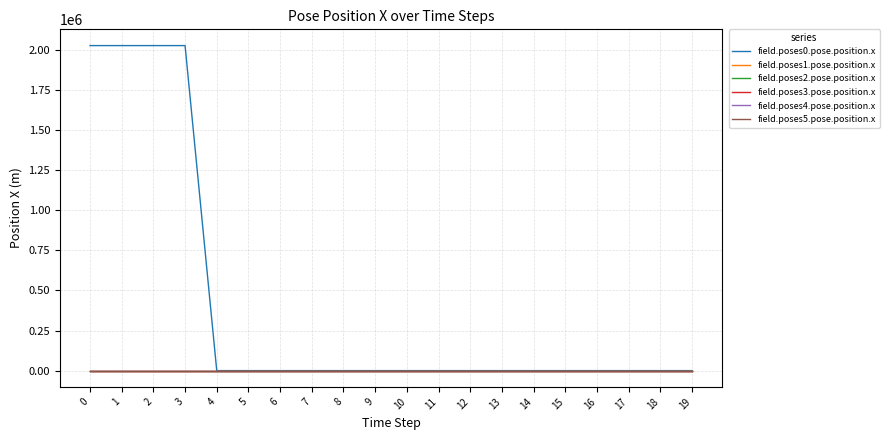

Which series has the largest range (max minus min)?

field.poses0.pose.position.x